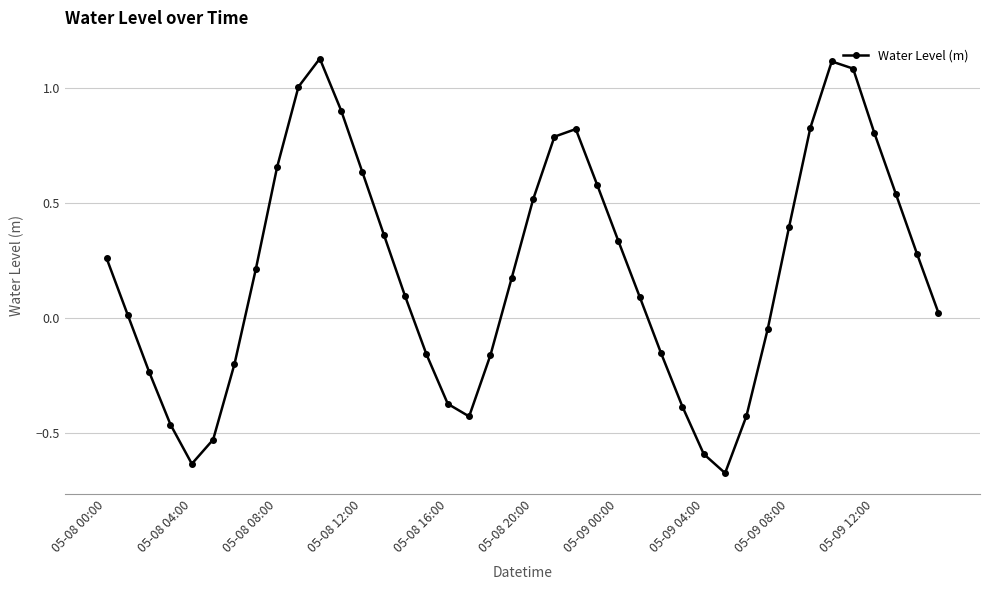

How many interior local valleys (lower than both neighbors) does the data have?

3